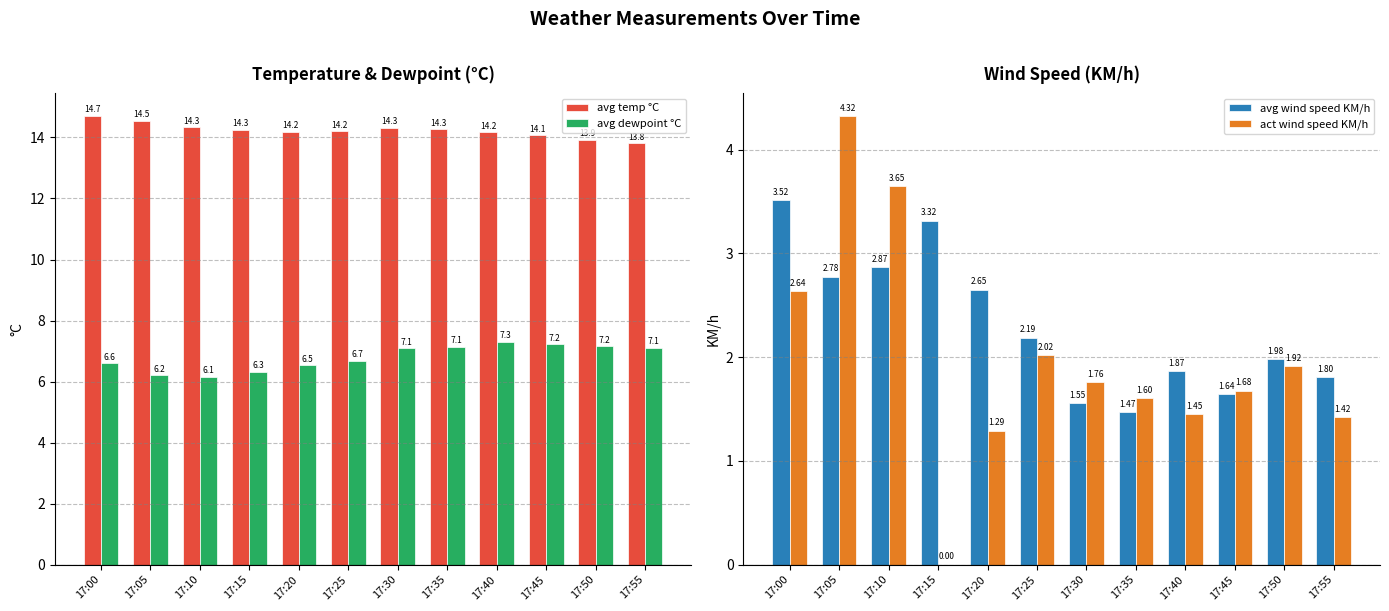

List the labels in order of act wind speed KM/h value, largest first.

17:05, 17:10, 17:00, 17:25, 17:50, 17:30, 17:45, 17:35, 17:40, 17:55, 17:20, 17:15